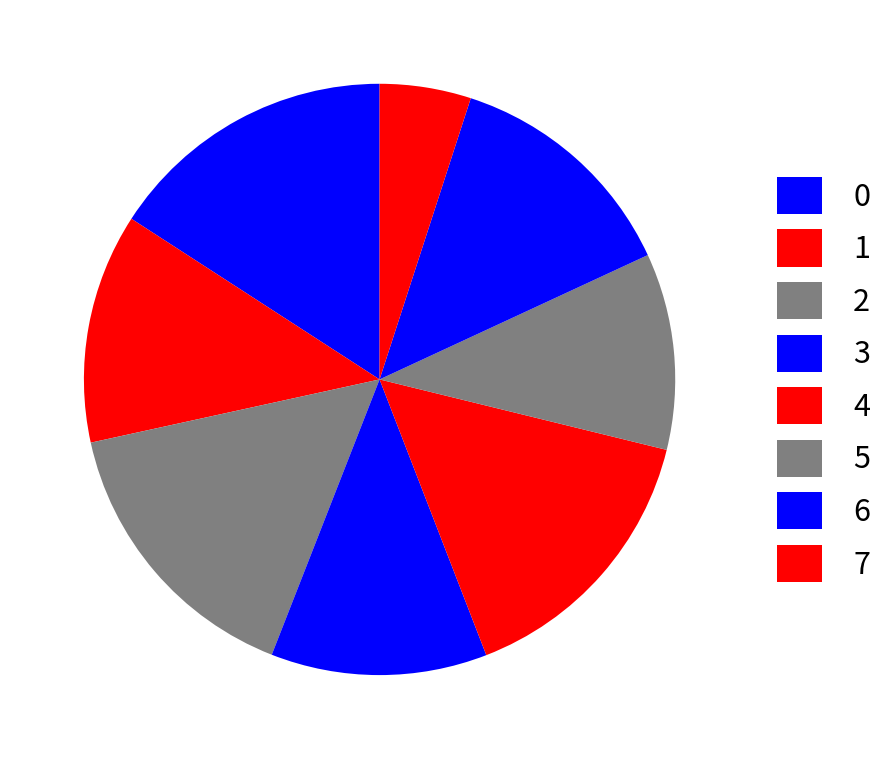

To the nearest percent, what is the difference between the largest and smallest slice percentages?

11%